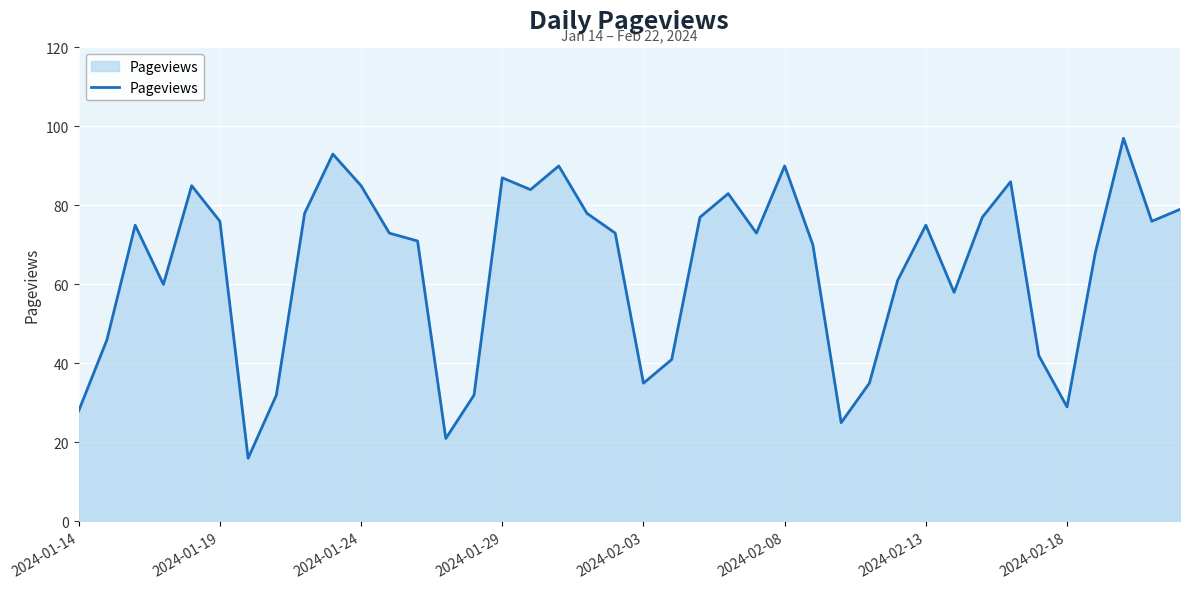

What is the sum of all values?

2560